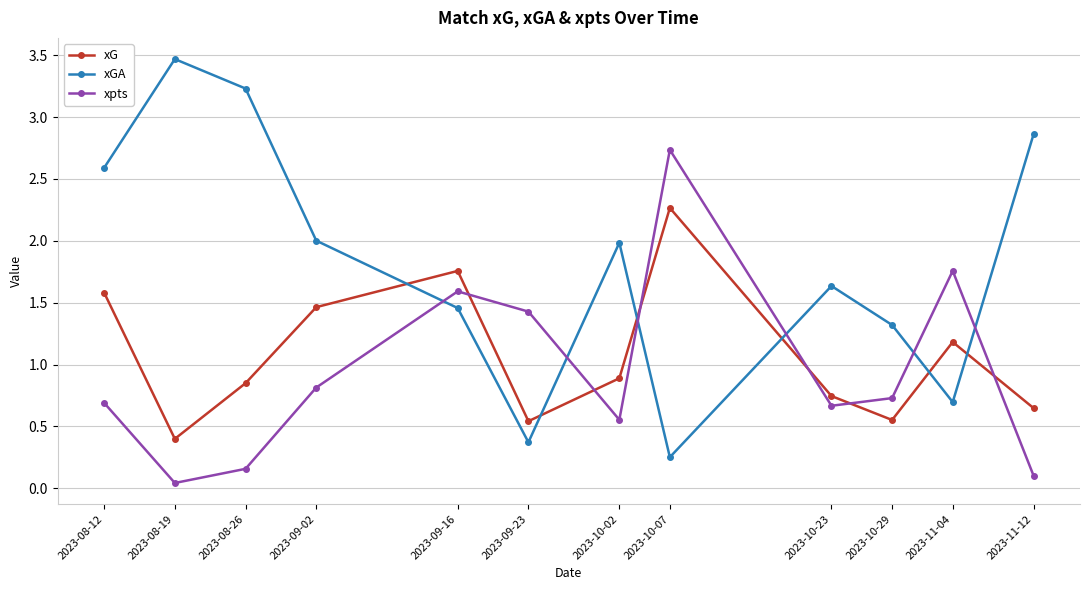

Is the value of xG at 2023-10-23 greater than the value of xpts at 2023-08-12?

Yes